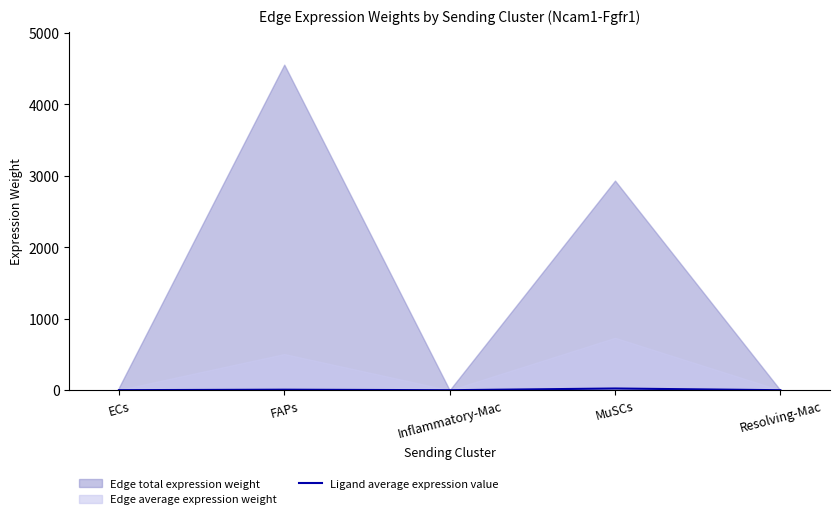

Count the number of categories in the chart.

5